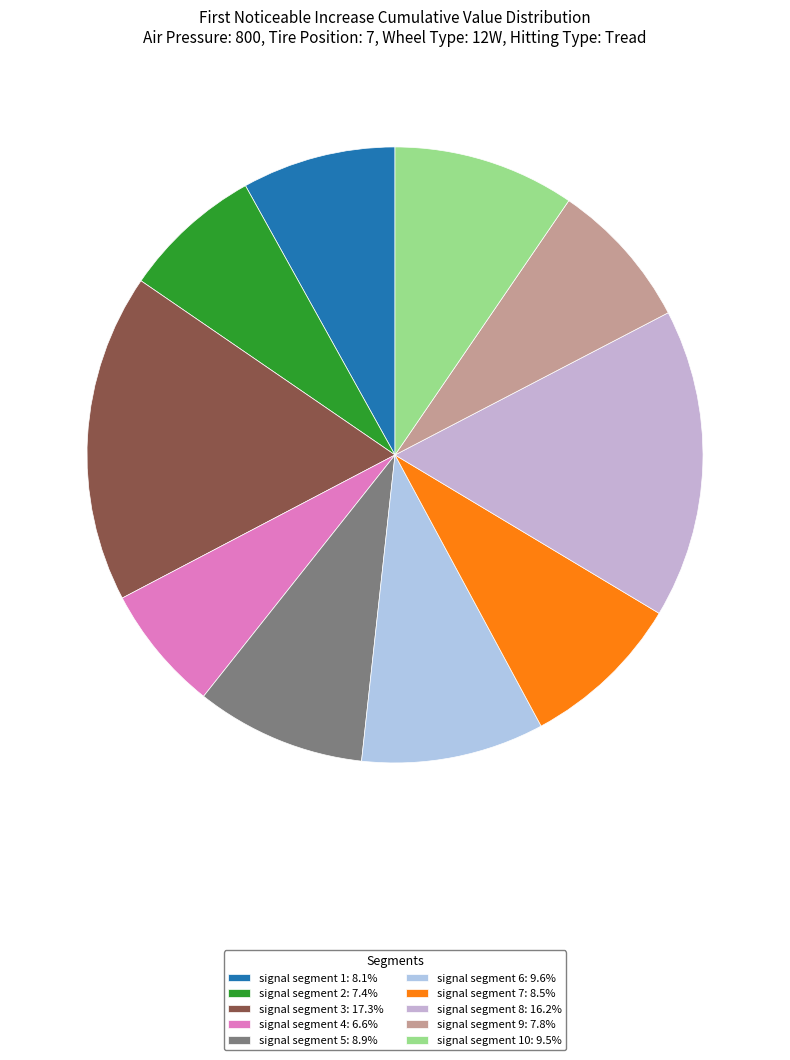

How many segments does this pie chart have?

10